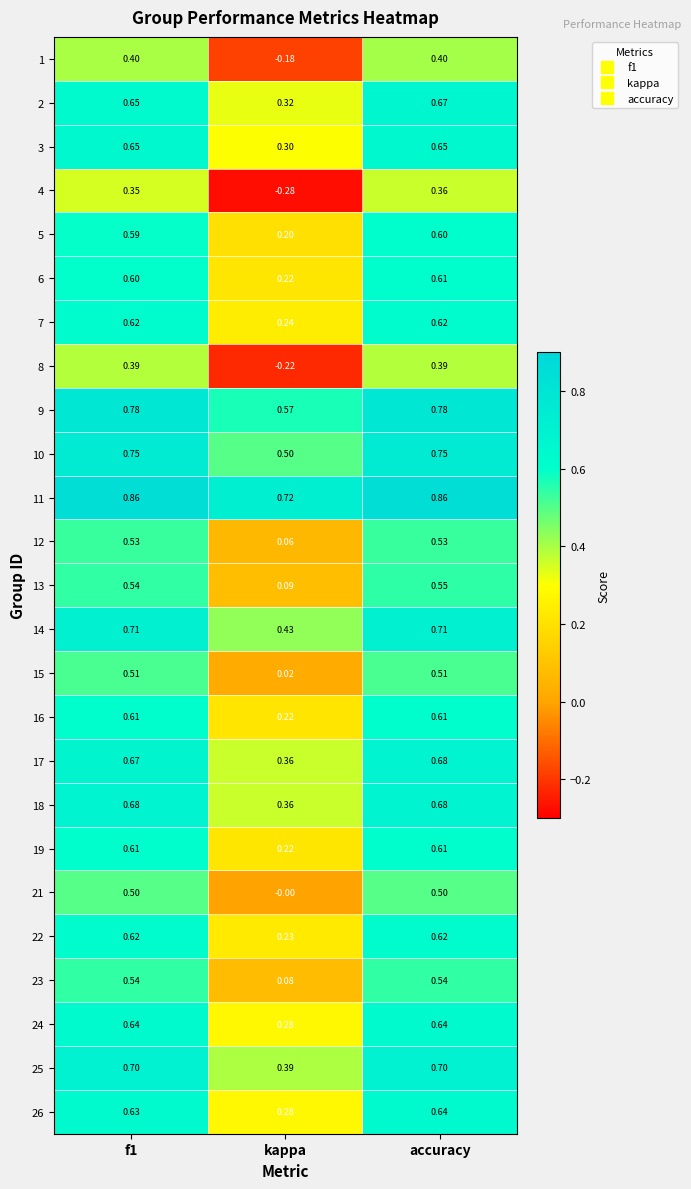

Where is 1 nearest to the value 0?

kappa